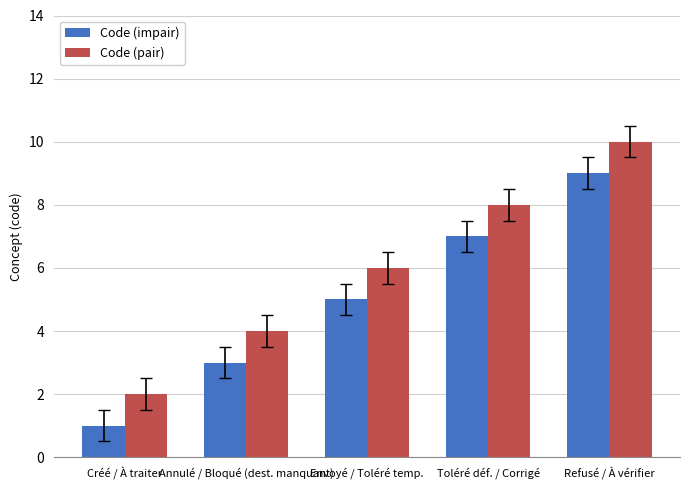

Are the bars grouped side by side (vs. stacked)?

Yes